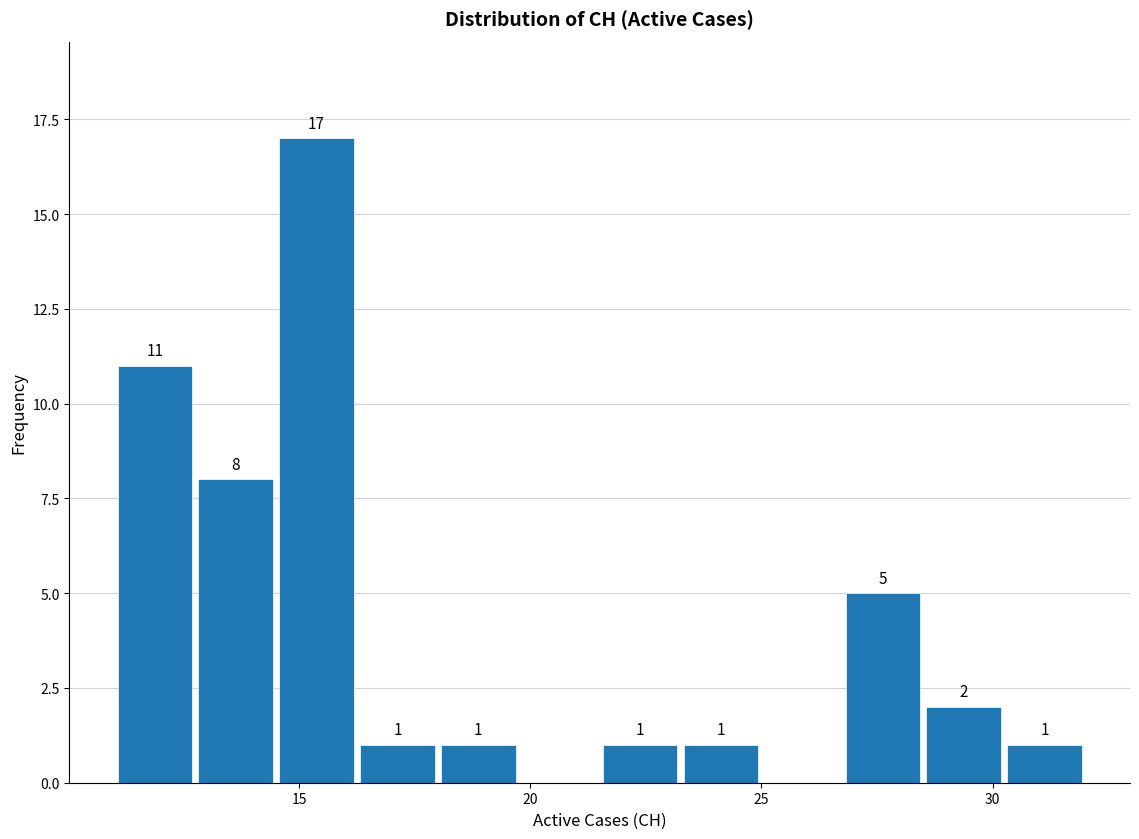

Around what value on the x-axis is the tallest bar? Give the approximate position of its centre, as read against the axis.

15.5